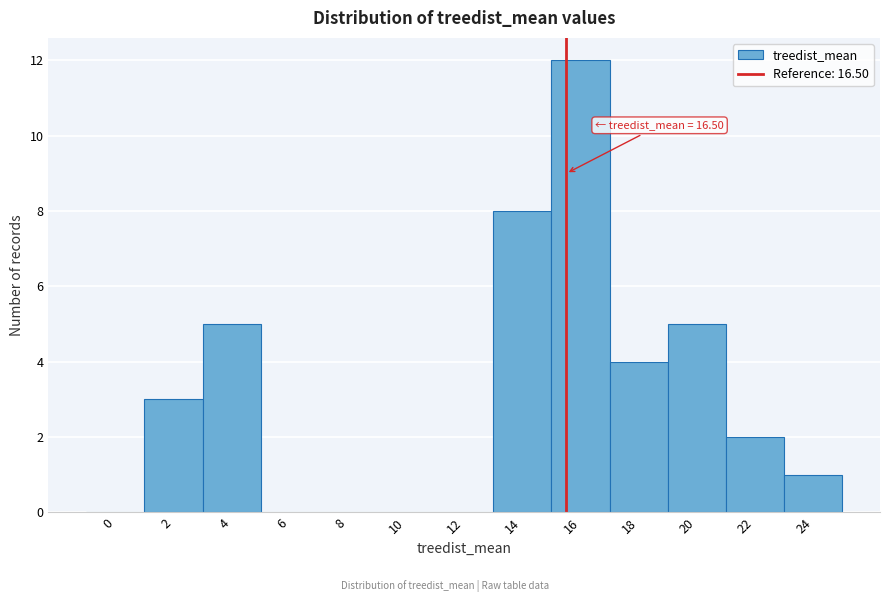

Reading left to right, transcribe all the data shown in this chart.

0=0	2=3	4=5	6=0	8=0	10=0	12=0	14=8	16=12	18=4	20=5	22=2	24=1